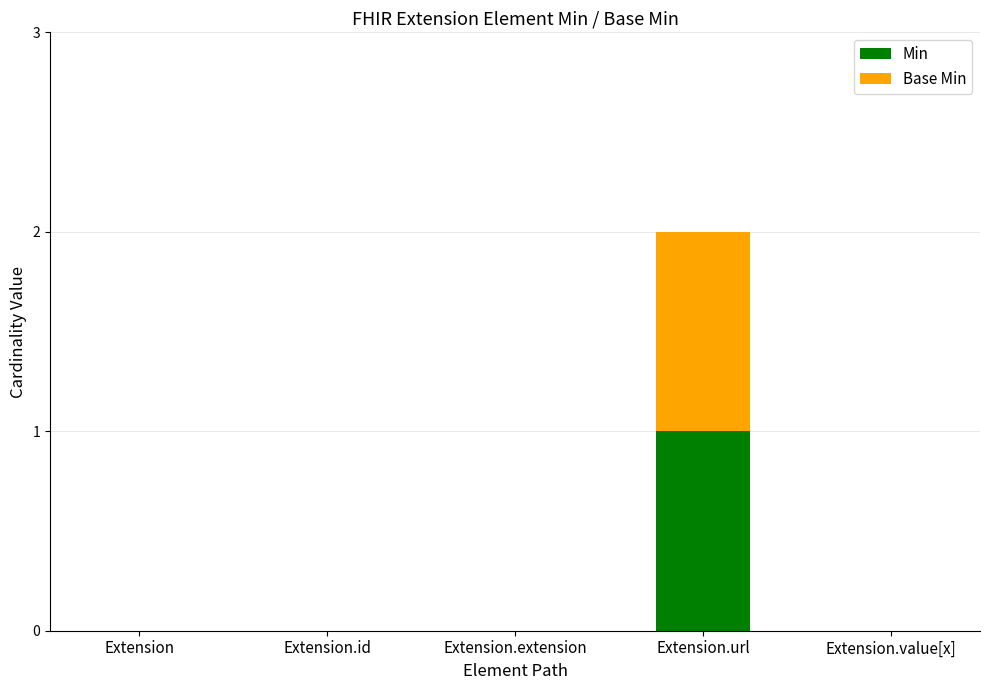

Are the bars horizontal?

No